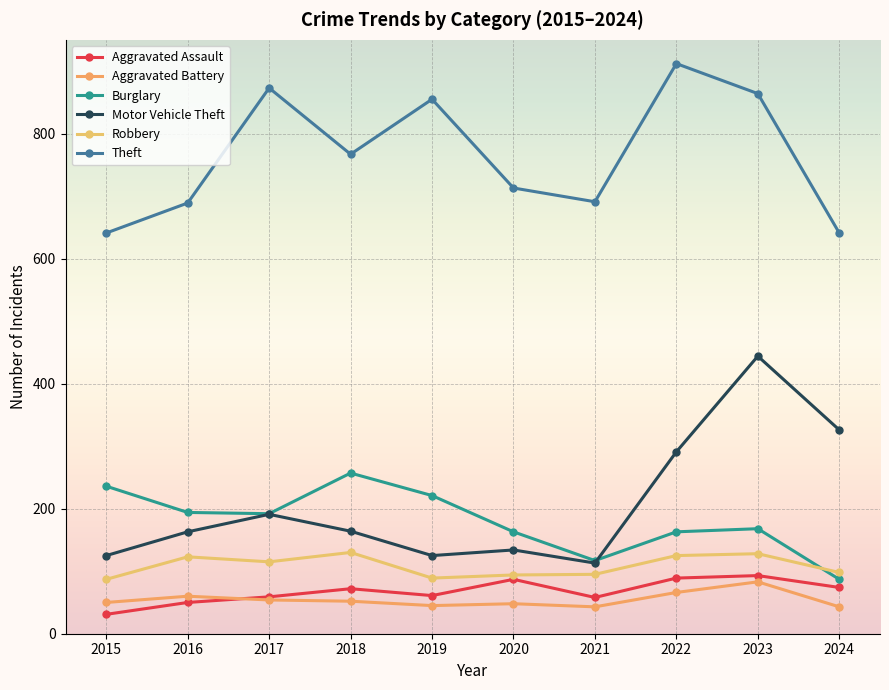

Count the number of data series in this chart.

6